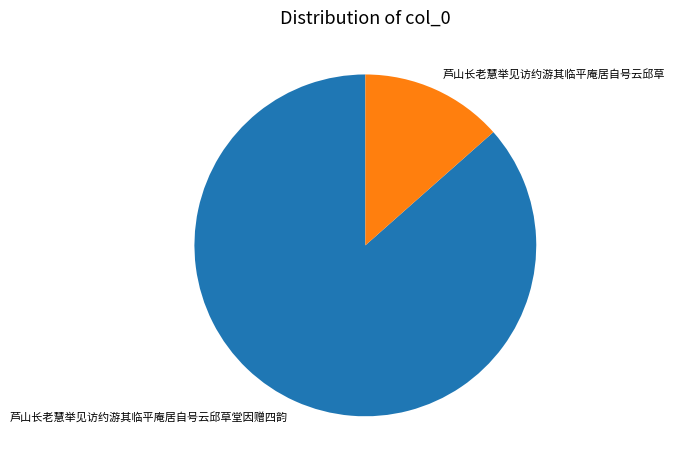

Is 芦山长老慧举见访约游其临平庵居自号云邱草堂因赠四韵 the majority of the pie?

Yes